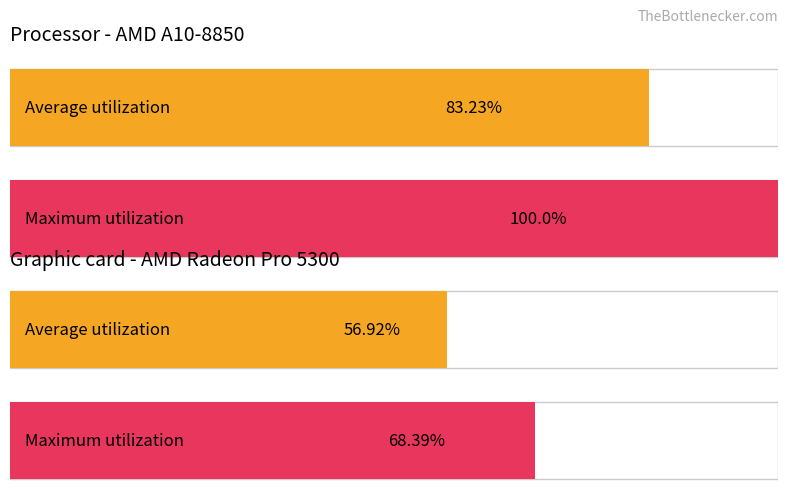

Is it true that Average utilization equals 79 at replace?

False